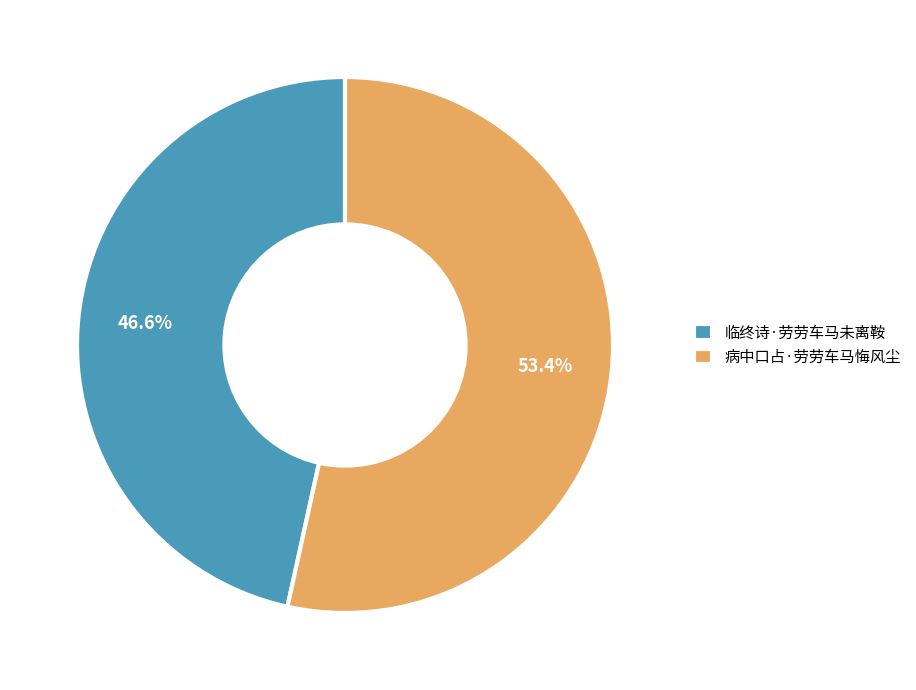

To the nearest percent, what is the combined percentage of 临终诗·劳劳车马未离鞍 and 病中口占·劳劳车马悔风尘?

100%